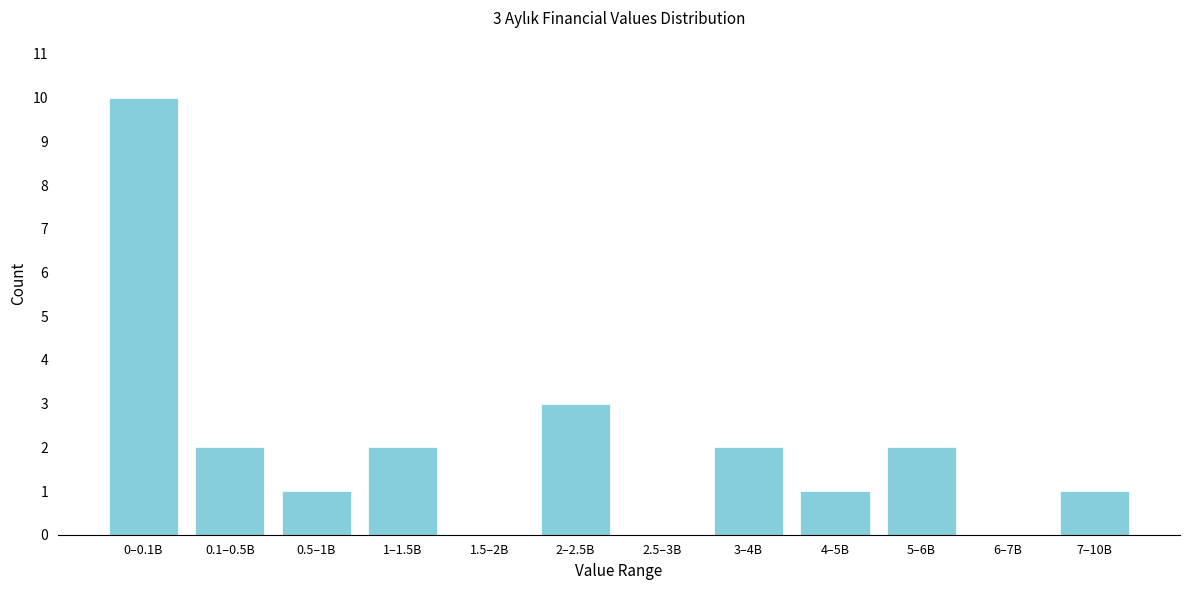

Reading left to right, what are all the values shown in this chart?

0–0.1B=10	0.1–0.5B=2	0.5–1B=1	1–1.5B=2	1.5–2B=0	2–2.5B=3	2.5–3B=0	3–4B=2	4–5B=1	5–6B=2	6–7B=0	7–10B=1